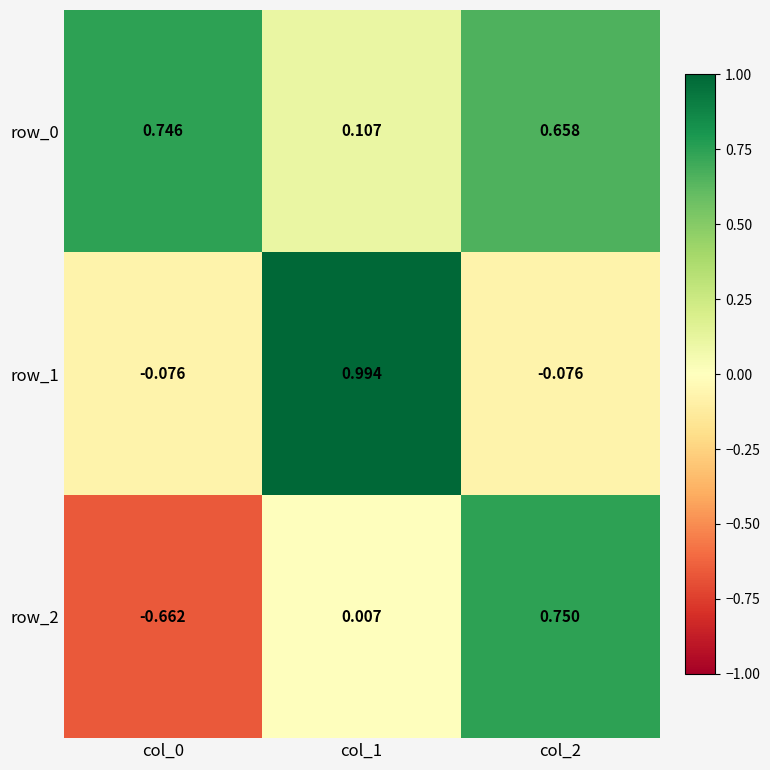

How many row_0 values are between 0 and 1?

3